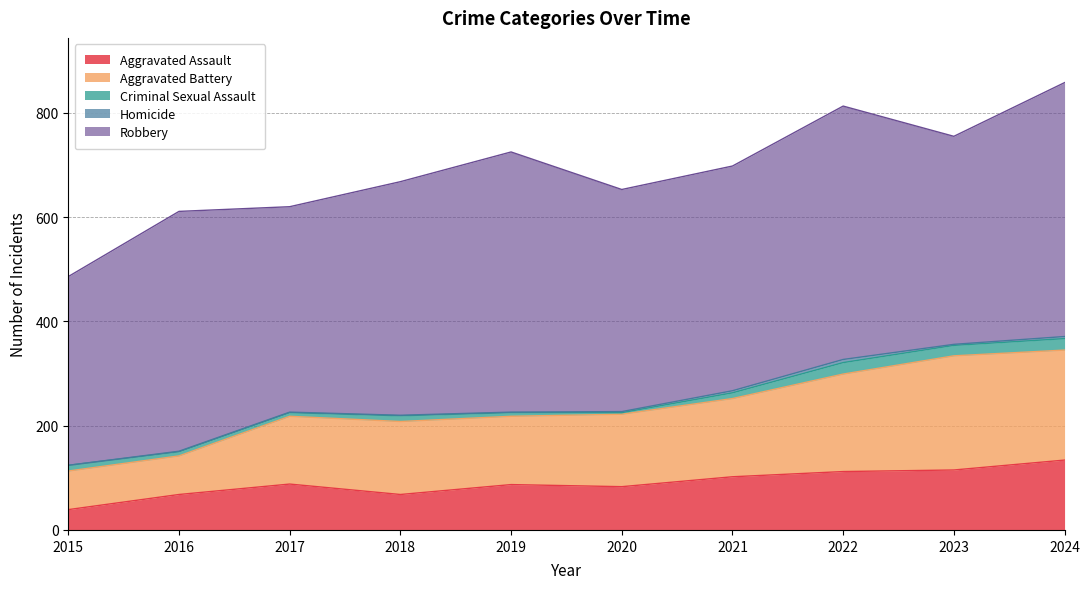

Where is the first local maximum for Aggravated Battery?

2018